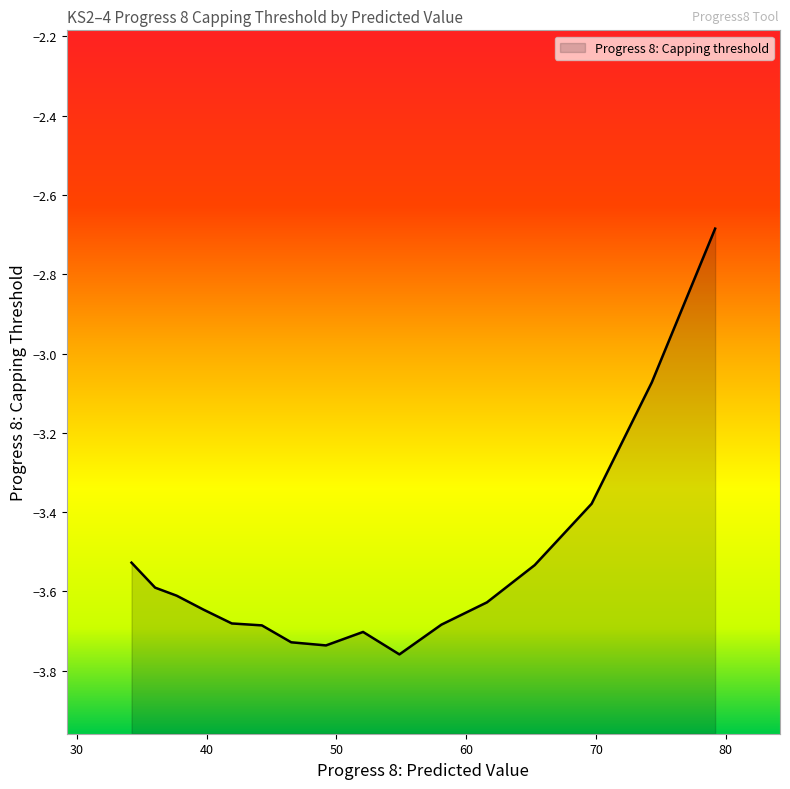

What is the change in value from 54.85 to 58.09?

+0.1